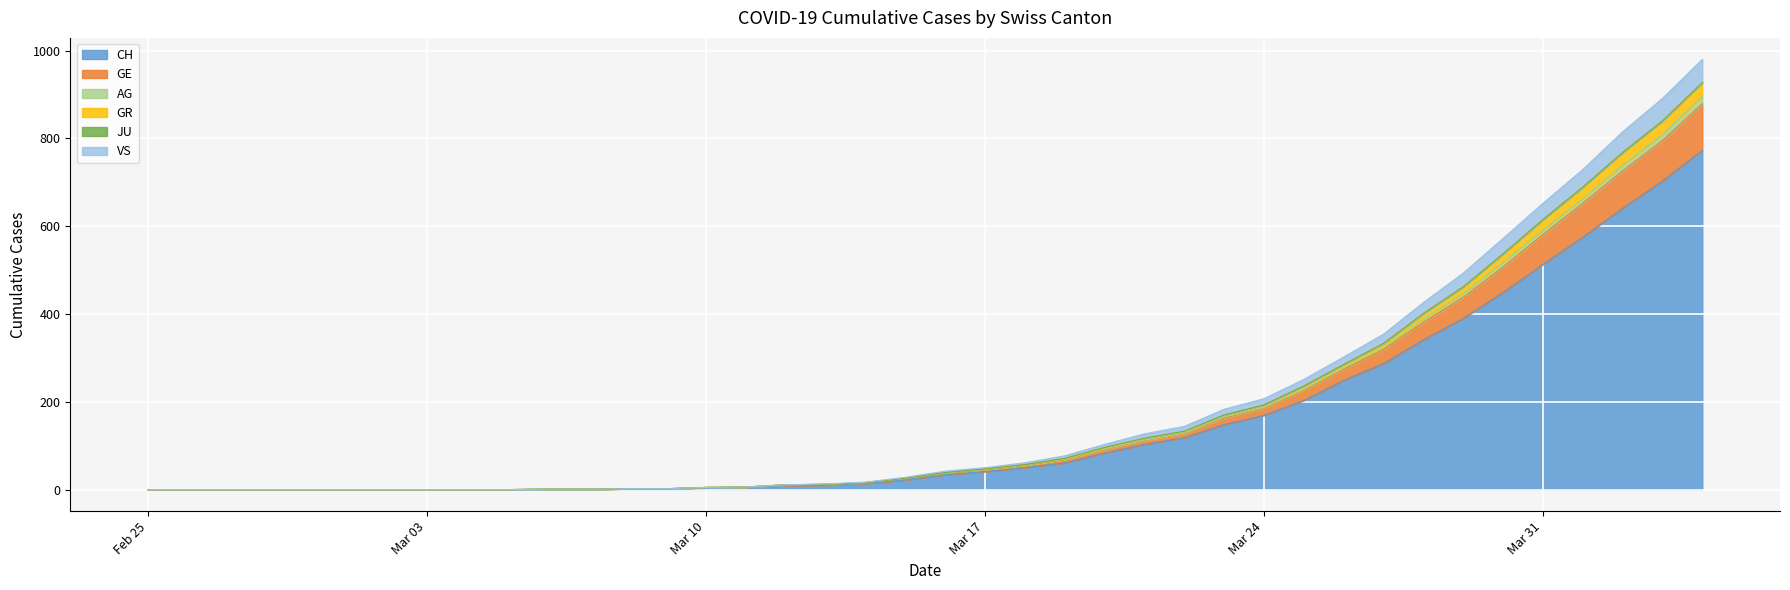

Count the number of categories in the chart.

40